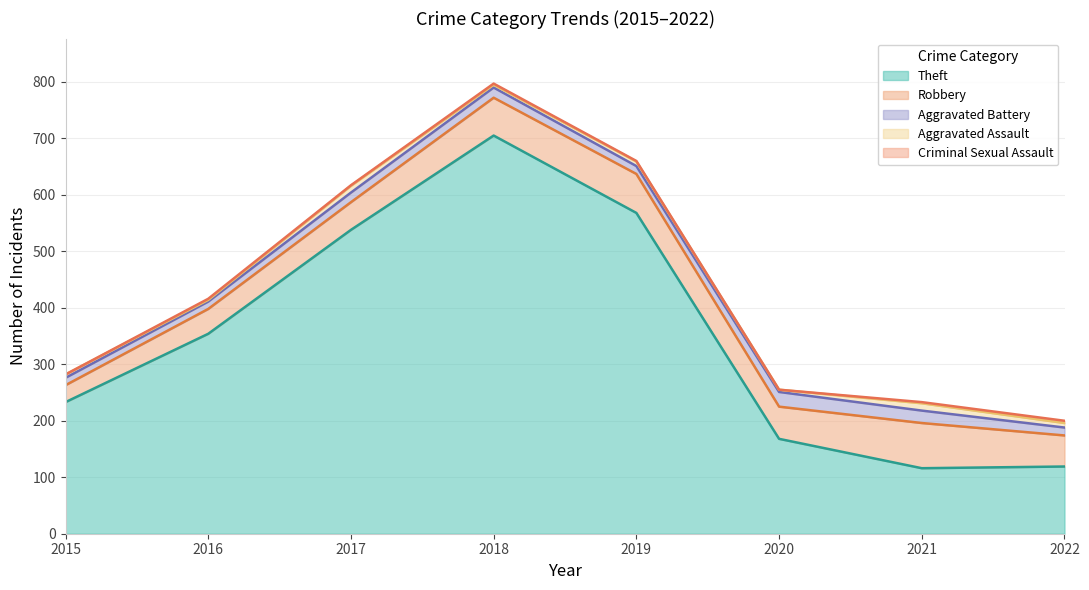

Reading left to right, list all the values displayed in this chart.

Theft: 2015=233	2016=354	2017=538	2018=705	2019=568	2020=168	2021=116	2022=119
Robbery: 2015=30	2016=44	2017=49	2018=67	2019=69	2020=57	2021=80	2022=55
Aggravated Battery: 2015=13	2016=13	2017=17	2018=18	2019=14	2020=26	2021=22	2022=14
Aggravated Assault: 2015=6	2016=3	2017=12	2018=5	2019=8	2020=4	2021=13	2022=8
Criminal Sexual Assault: 2015=0	2016=2	2017=1	2018=2	2019=1	2020=0	2021=2	2022=4